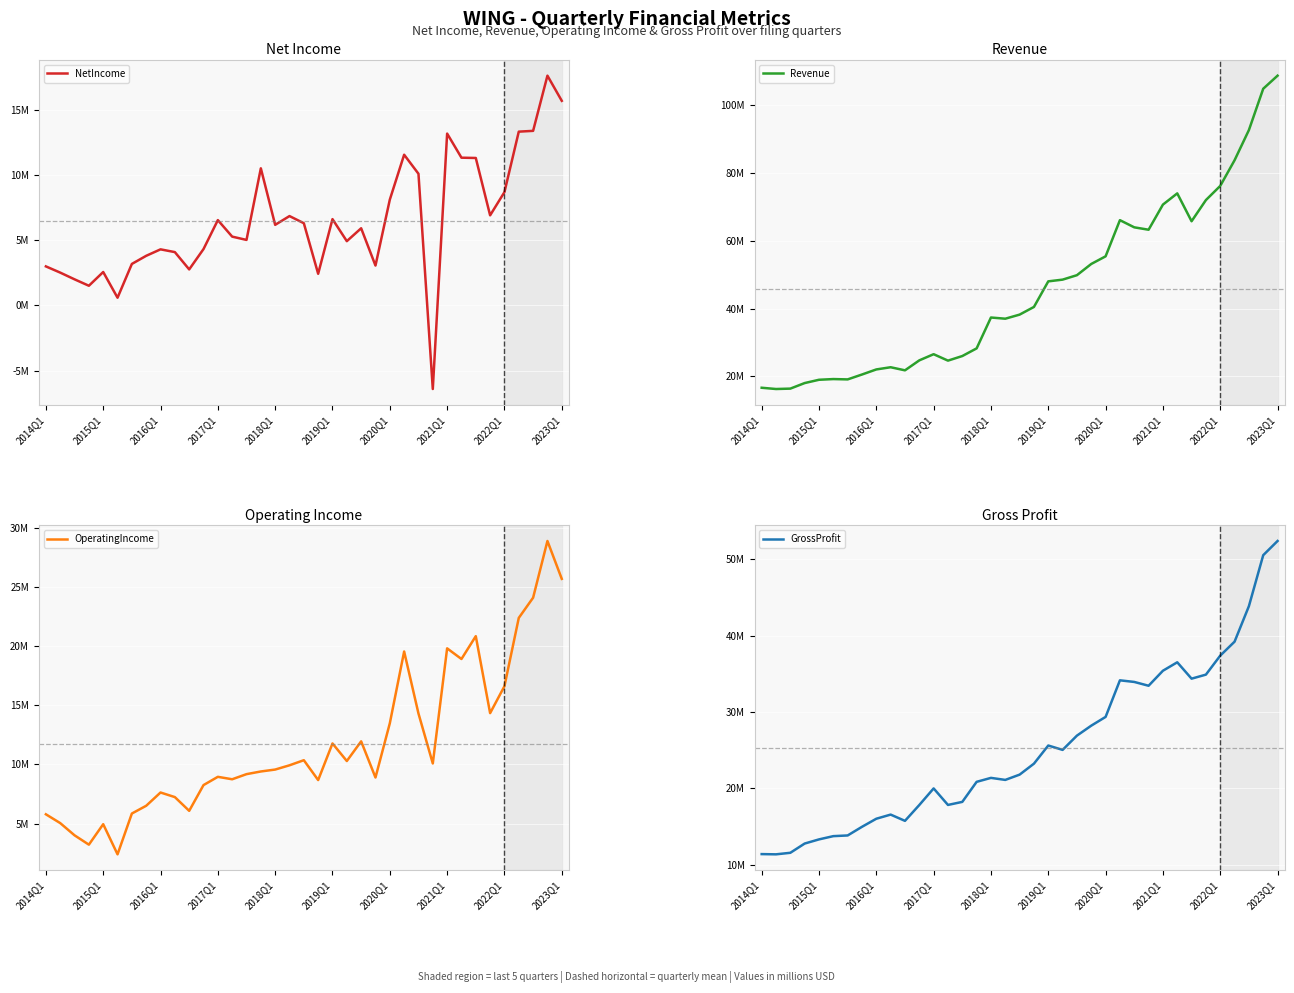

Reading right to left, transcribe all the data shown in this chart.

NetIncome: 15.7	17.6	13.4	13.3	8.7	6.9	11.3	11.3	13.2	-6.4	10.1	11.5	8.1	3.0	5.9	4.9	6.6	2.4	6.3	6.8	6.2	10.5	5.0	5.3	6.5	4.3	2.8	4.1	4.3	3.8	3.2	0.6	2.6	1.5	2.0	2.5	3.0
Revenue: 108.7	104.9	92.7	83.8	76.2	72.0	65.8	74.0	70.7	63.3	64.0	66.1	55.4	53.2	49.9	48.6	48.1	40.5	38.2	37.0	37.4	28.3	26.0	24.7	26.6	24.8	21.8	22.7	22.1	20.6	19.1	19.2	19.0	18.1	16.4	16.3	16.7
OperatingIncome: 25.7	28.9	24.1	22.4	16.6	14.3	20.8	18.9	19.8	10.1	14.3	19.5	13.5	8.9	11.9	10.3	11.8	8.7	10.4	9.9	9.6	9.4	9.2	8.7	9.0	8.3	6.1	7.2	7.6	6.5	5.9	2.4	5.0	3.2	4.0	5.0	5.8
GrossProfit: 52.4	50.5	43.8	39.2	37.4	34.9	34.3	36.5	35.4	33.4	33.9	34.1	29.3	28.2	26.9	25.0	25.6	23.2	21.8	21.1	21.3	20.8	18.2	17.8	20.0	17.8	15.7	16.5	16.0	14.9	13.8	13.7	13.3	12.7	11.5	11.3	11.4